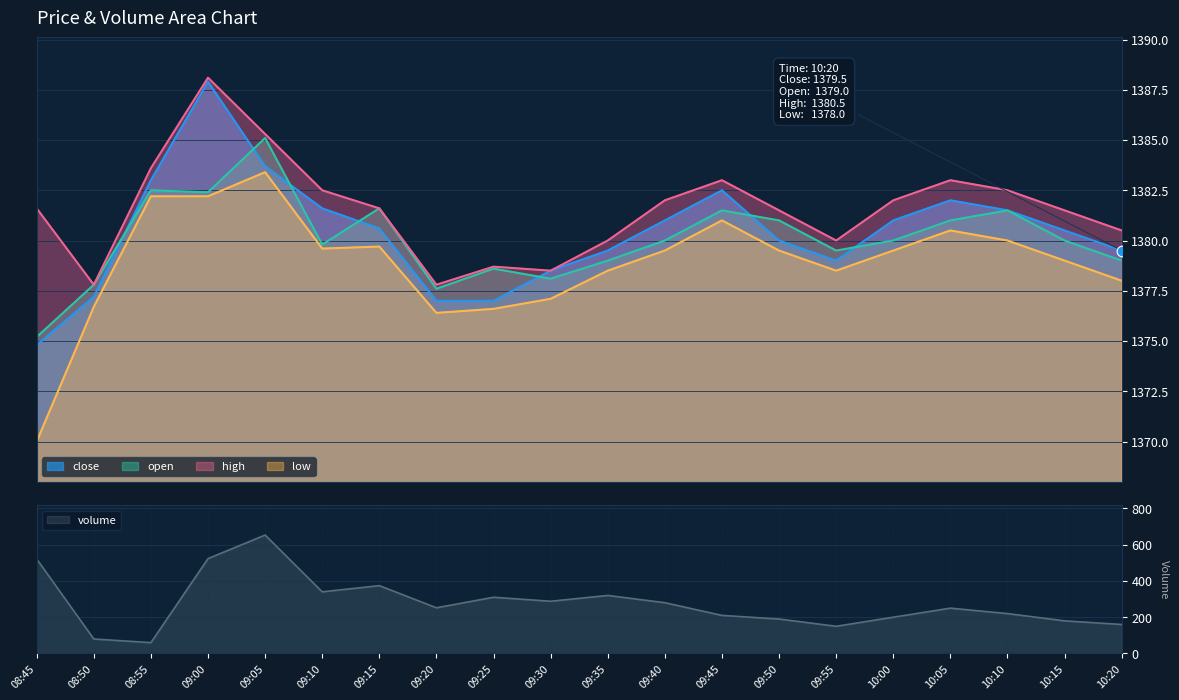

Which series reaches the maximum Y coordinate?

high